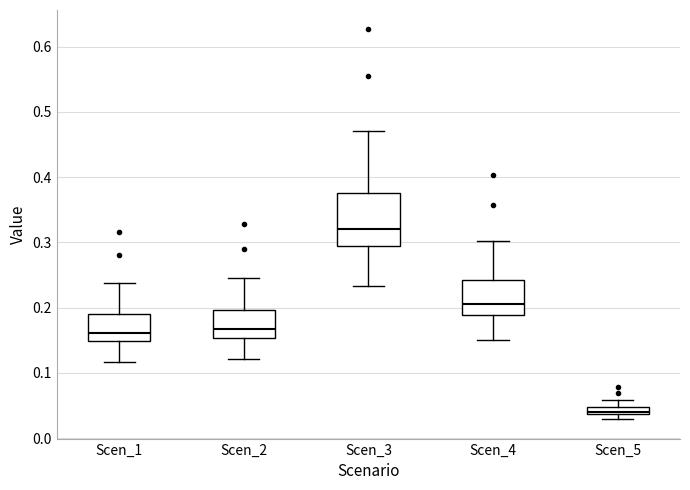

Comparing the boxes themselves (not the whiskers), which one is the tallest?

Scen_3